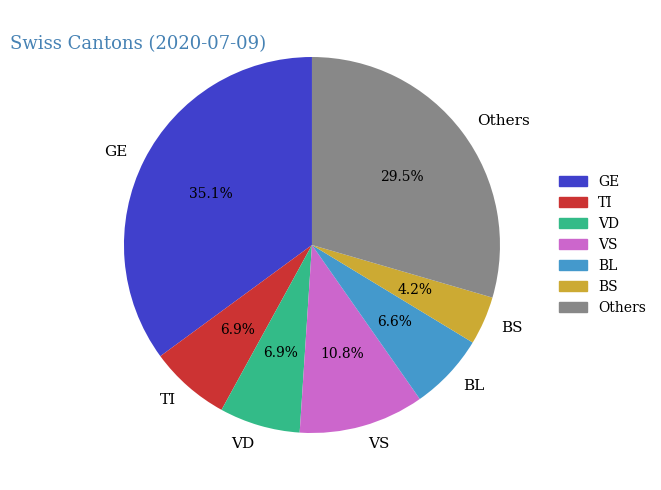

What is the total percentage of BL and GE?

41.7%